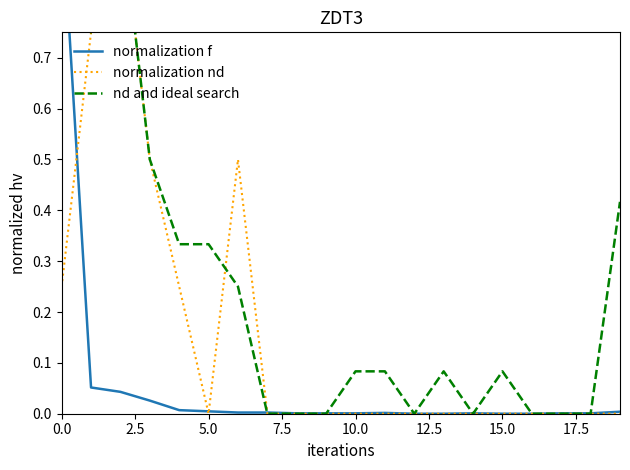

What is the difference between the nd and ideal search values at 10 and 0.0?

0.9